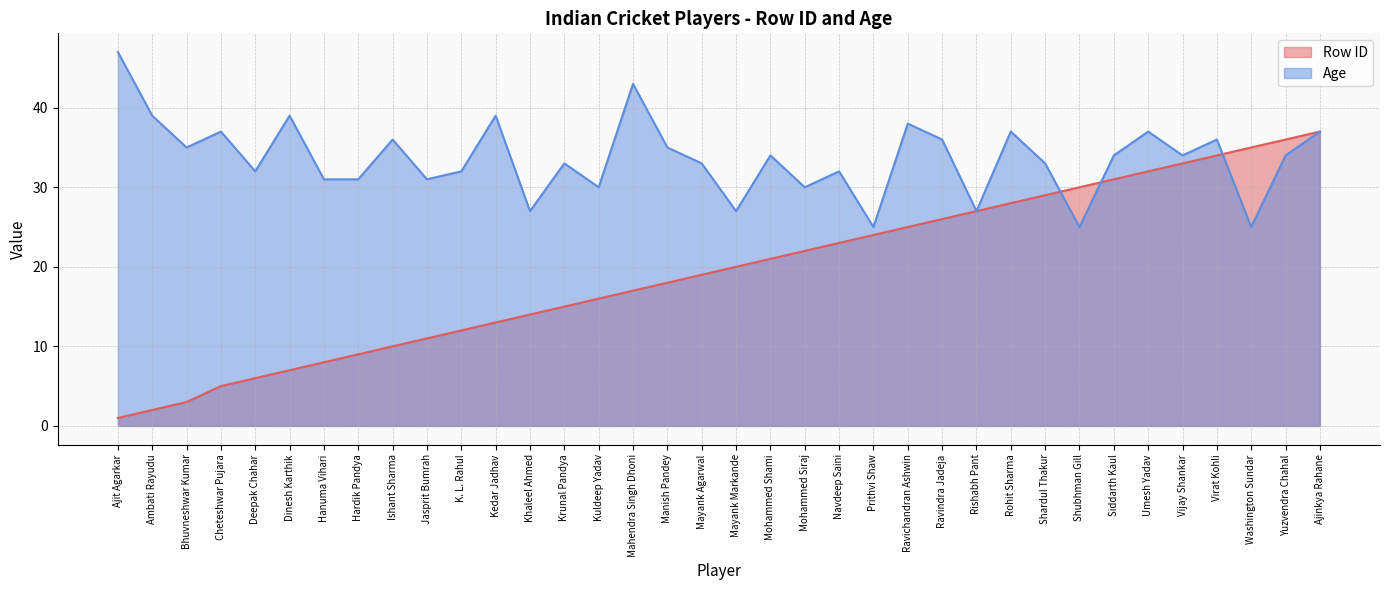

What is the value of the Age point at the 29th from the left?

25